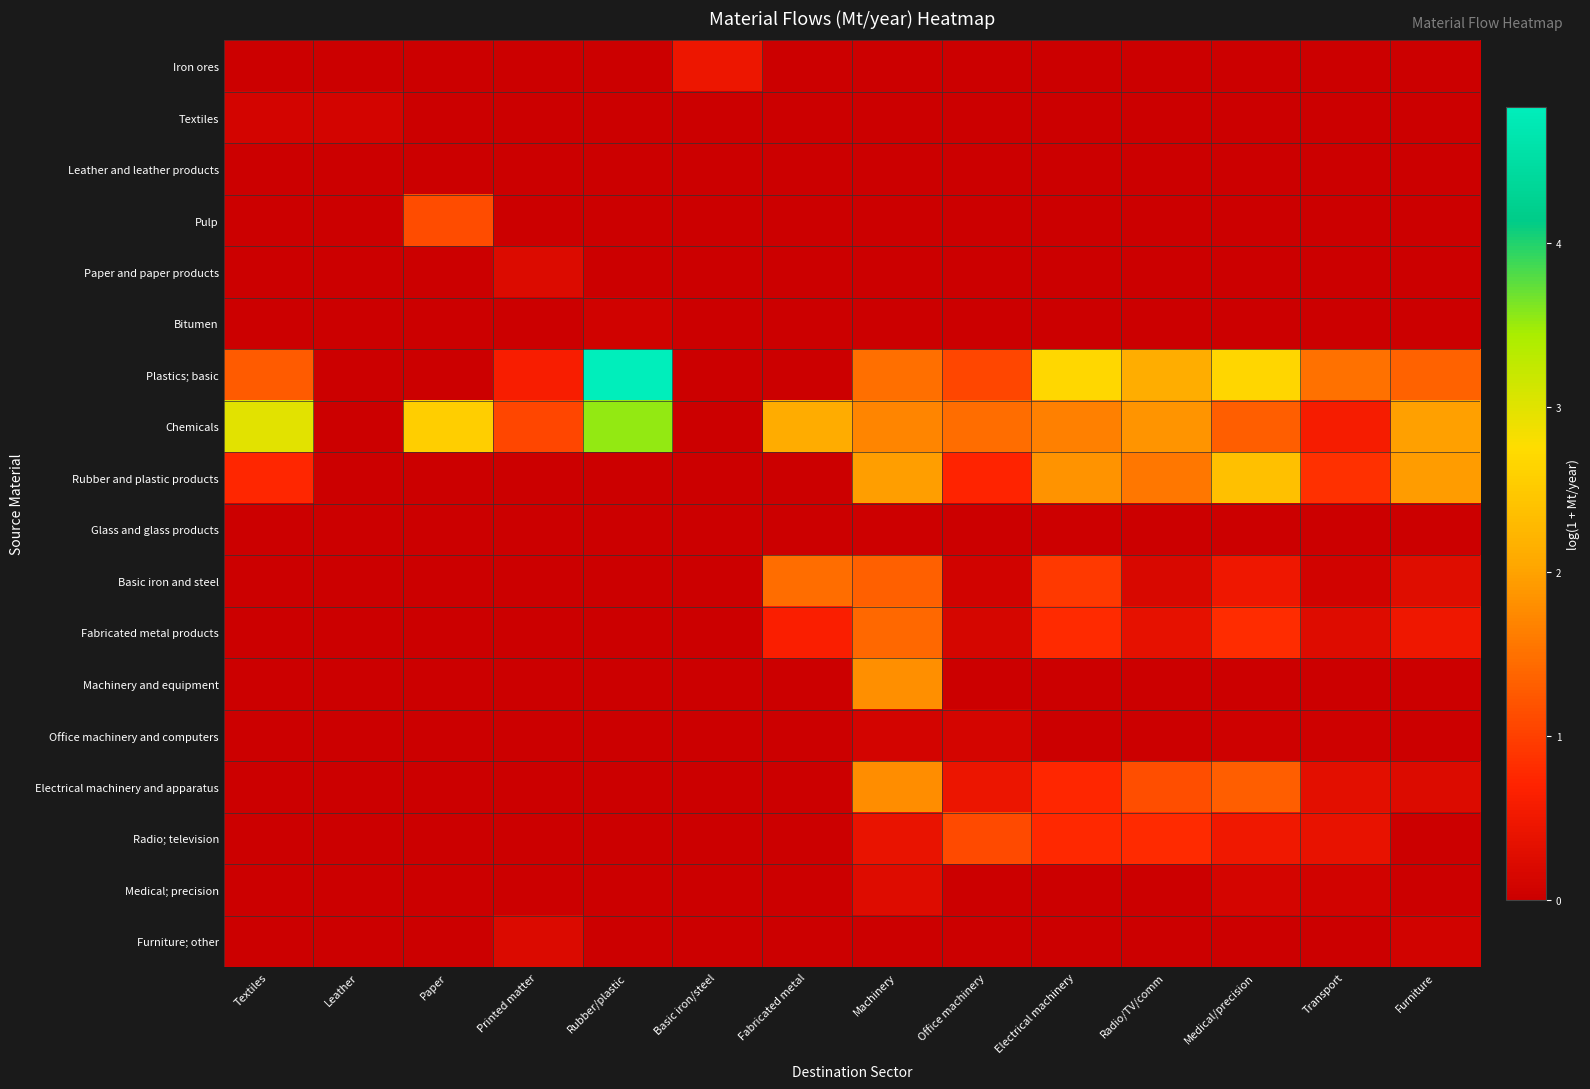

Which category has the highest value across all series?

Rubber/plastic